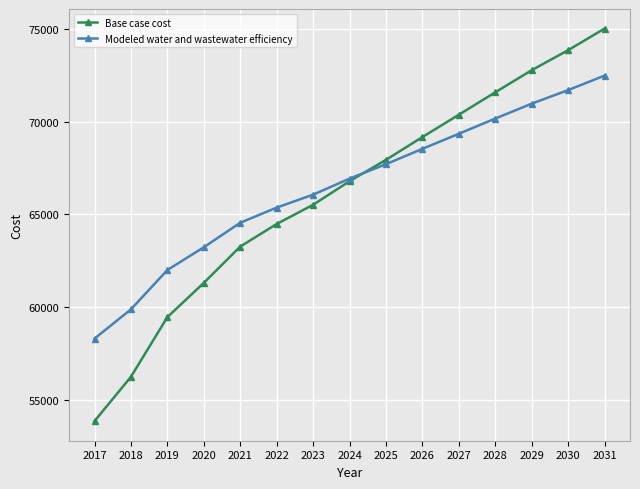

Which series has the widest spread of values?

Base case cost